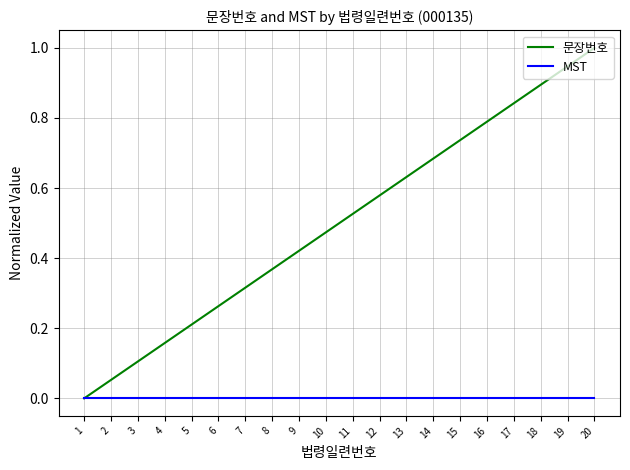

Rank the series by their maximum value, from lowest to highest.

MST, 문장번호